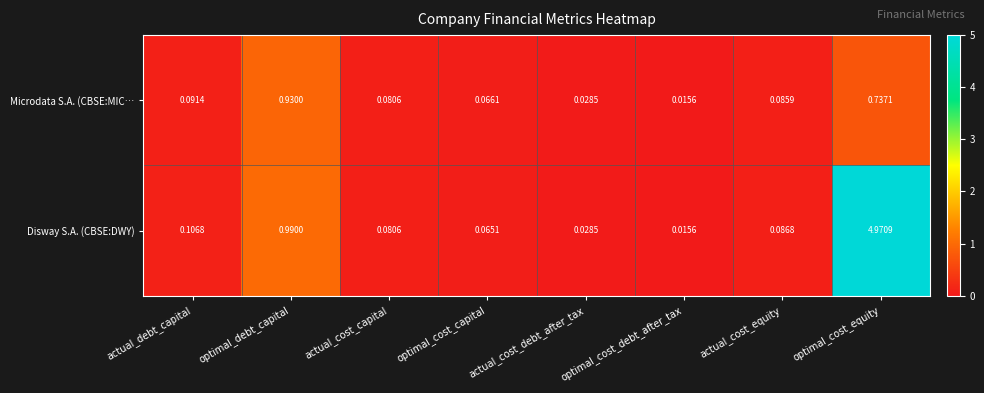

At which category is the sum across all series the highest?

optimal_cost_equity